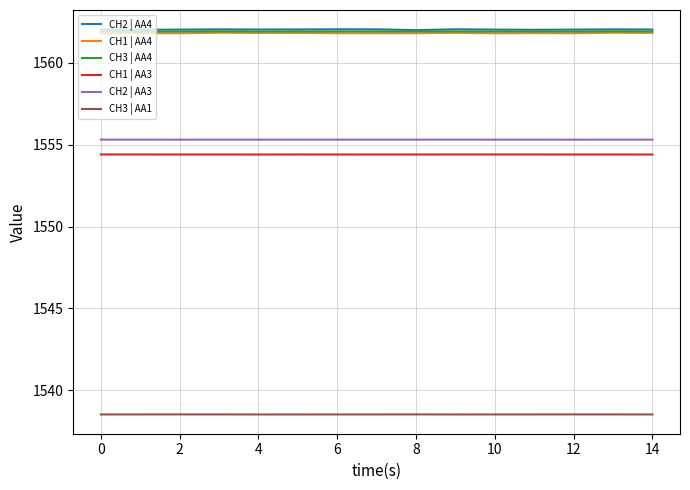

How many lines are shown in the chart?

6